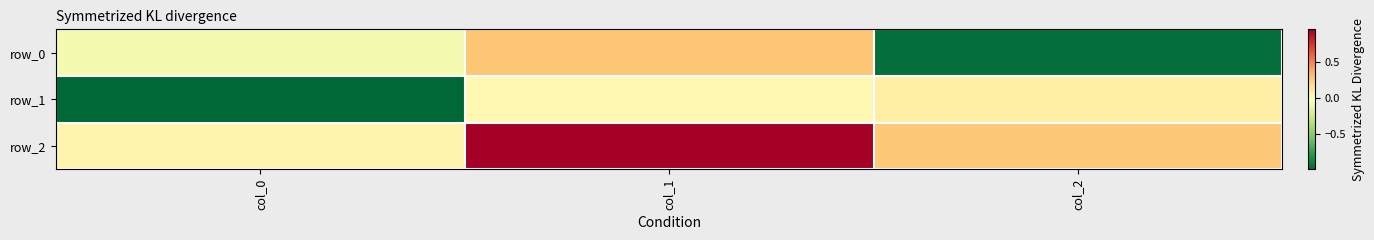

At how many categories does at least one series exceed 0?

3